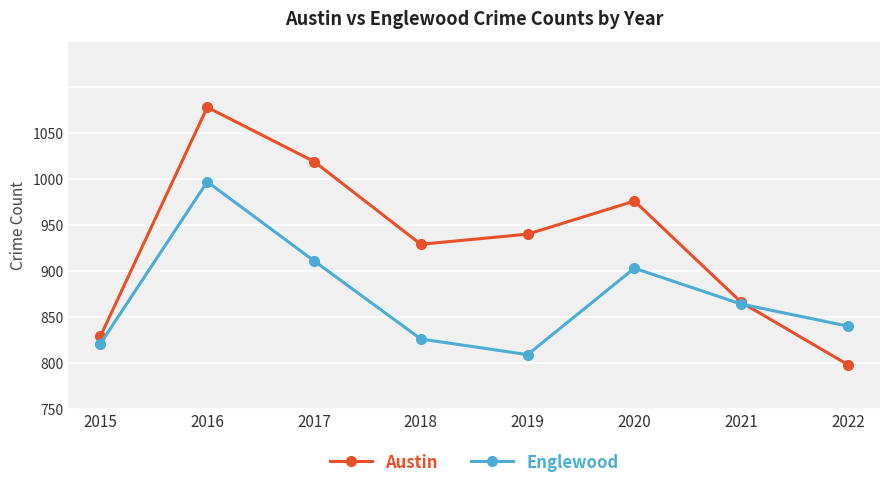

Is this an area chart (filled region under the line)?

No